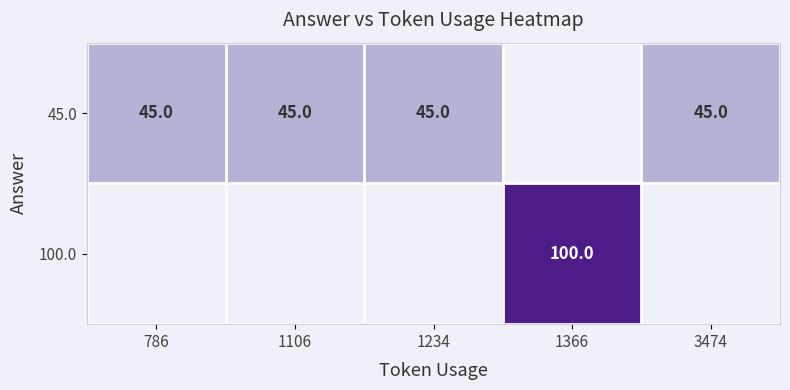

True or false: 45.0 has a value of 45 at 1234.

True